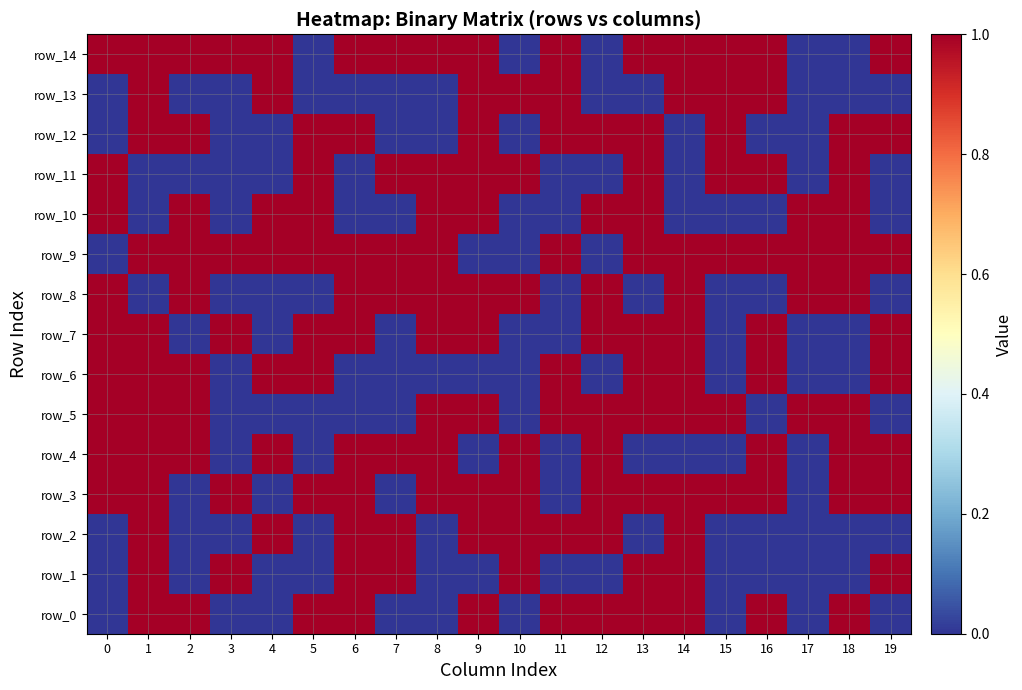

Reading right to left, list all the values displayed in this chart.

row_0: 0	1	0	1	0	1	1	1	1	0	1	0	0	1	1	0	0	1	1	0
row_1: 1	0	0	0	0	1	1	0	0	1	0	0	1	1	0	0	1	0	1	0
row_2: 0	0	0	0	0	1	0	1	1	1	1	0	1	1	0	1	0	0	1	0
row_3: 1	1	0	1	1	1	1	1	0	1	1	1	0	1	1	0	1	0	1	1
row_4: 1	1	0	1	0	0	0	1	0	1	0	1	1	1	0	1	0	1	1	1
row_5: 0	1	1	0	1	1	1	1	1	0	1	1	0	0	0	0	0	1	1	1
row_6: 1	0	0	1	0	1	1	0	1	0	0	0	0	0	1	1	0	1	1	1
row_7: 1	0	0	1	0	1	1	1	0	0	1	1	0	1	1	0	1	0	1	1
row_8: 0	1	1	0	0	1	0	1	0	1	1	1	1	1	0	0	0	1	0	1
row_9: 1	1	1	1	1	1	1	0	1	0	0	1	1	1	1	1	1	1	1	0
row_10: 0	1	1	0	0	0	1	1	0	0	1	1	0	0	1	1	0	1	0	1
row_11: 0	1	0	1	1	0	1	0	0	1	1	1	1	0	1	0	0	0	0	1
row_12: 1	1	0	0	1	0	1	1	1	0	1	0	0	1	1	0	0	1	1	0
row_13: 0	0	0	1	1	1	0	0	1	1	1	0	0	0	0	1	0	0	1	0
row_14: 1	0	0	1	1	1	1	0	1	0	1	1	1	1	0	1	1	1	1	1